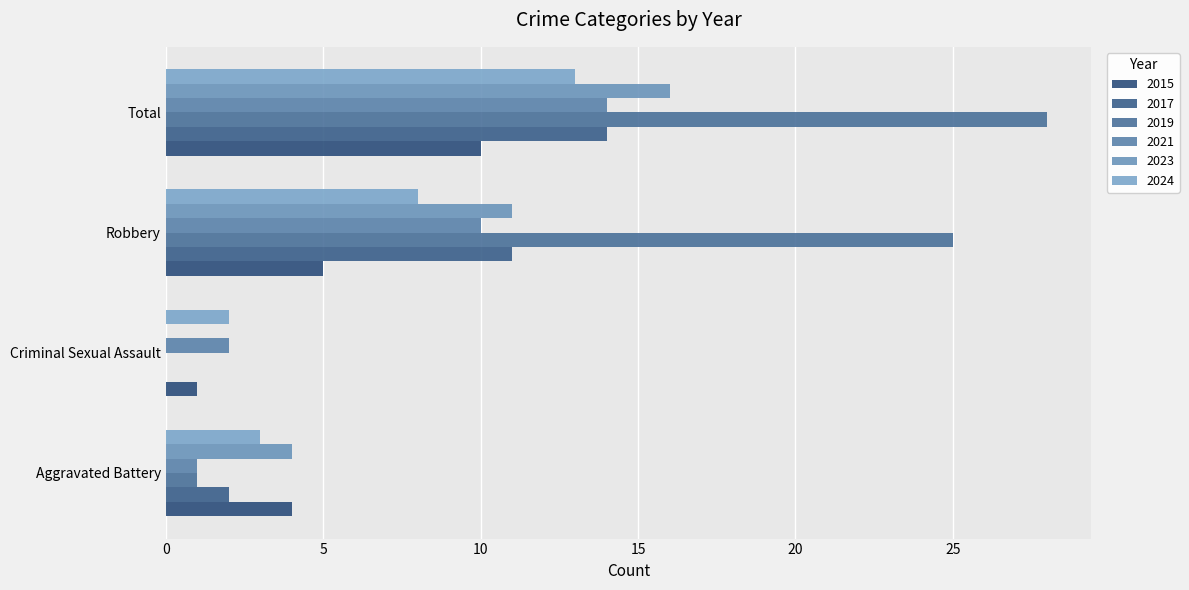

What is the label of the 1st bar from the left?

Aggravated Battery